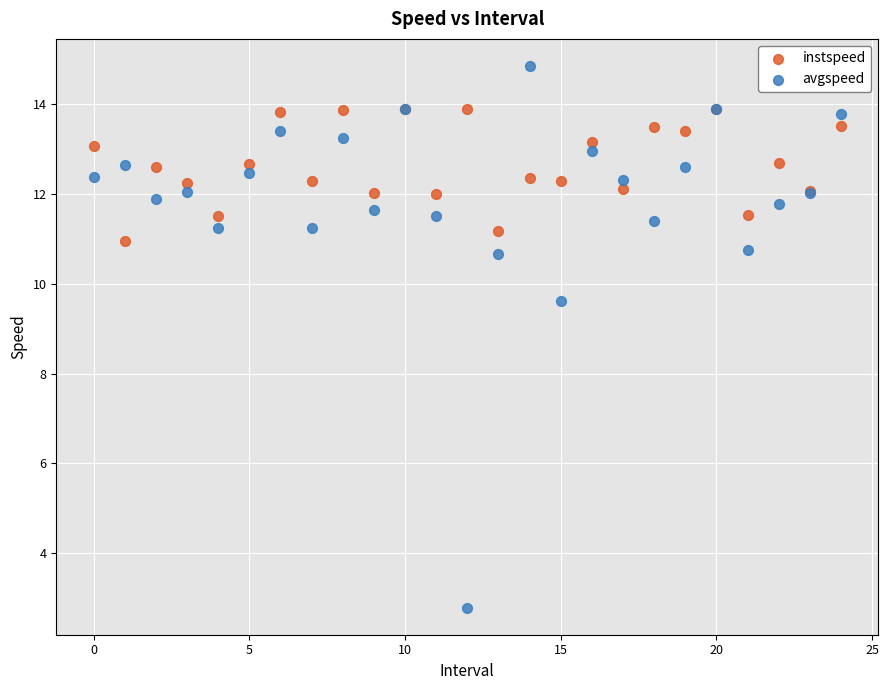

Across all series, what Y value is closest to 8?

9.6